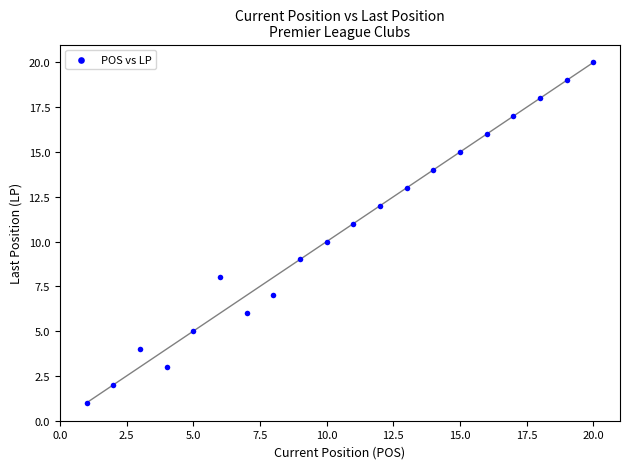

What is the range of X values (max minus min)?

19